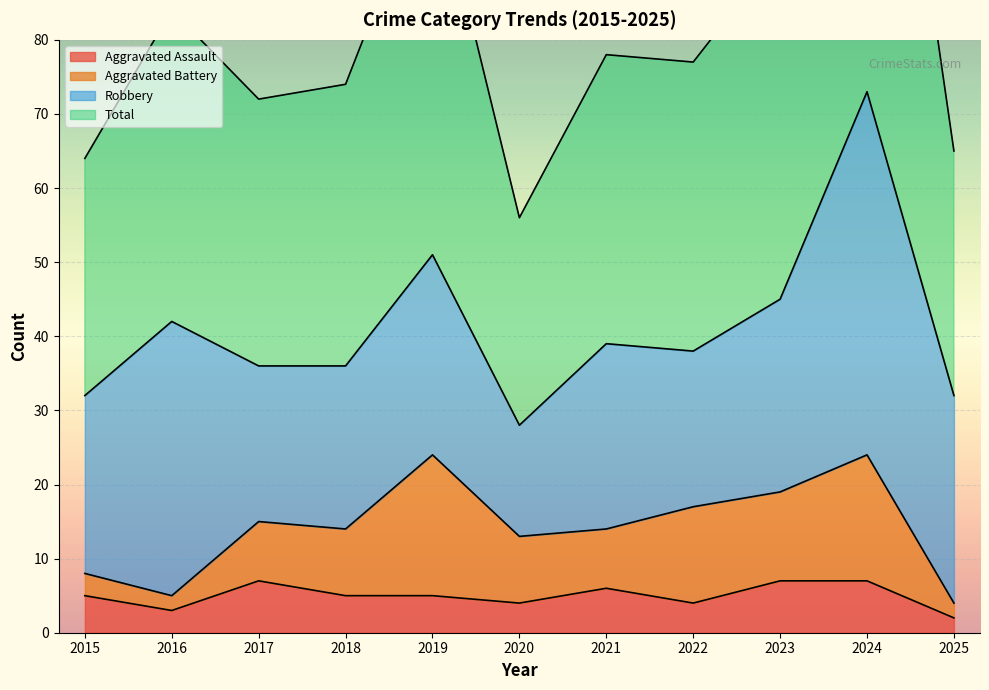

The value of Aggravated Assault at 2021 is 6. True or false?

True